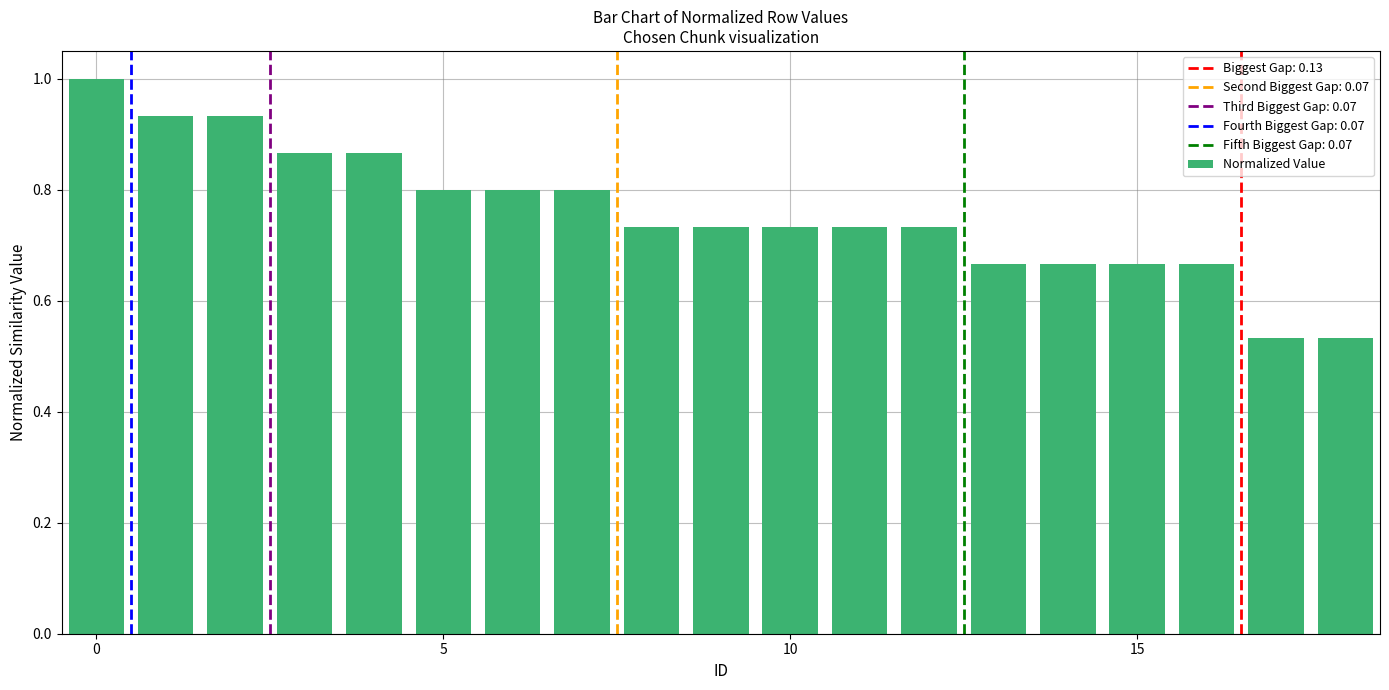

What is the greatest value displayed?

1.0